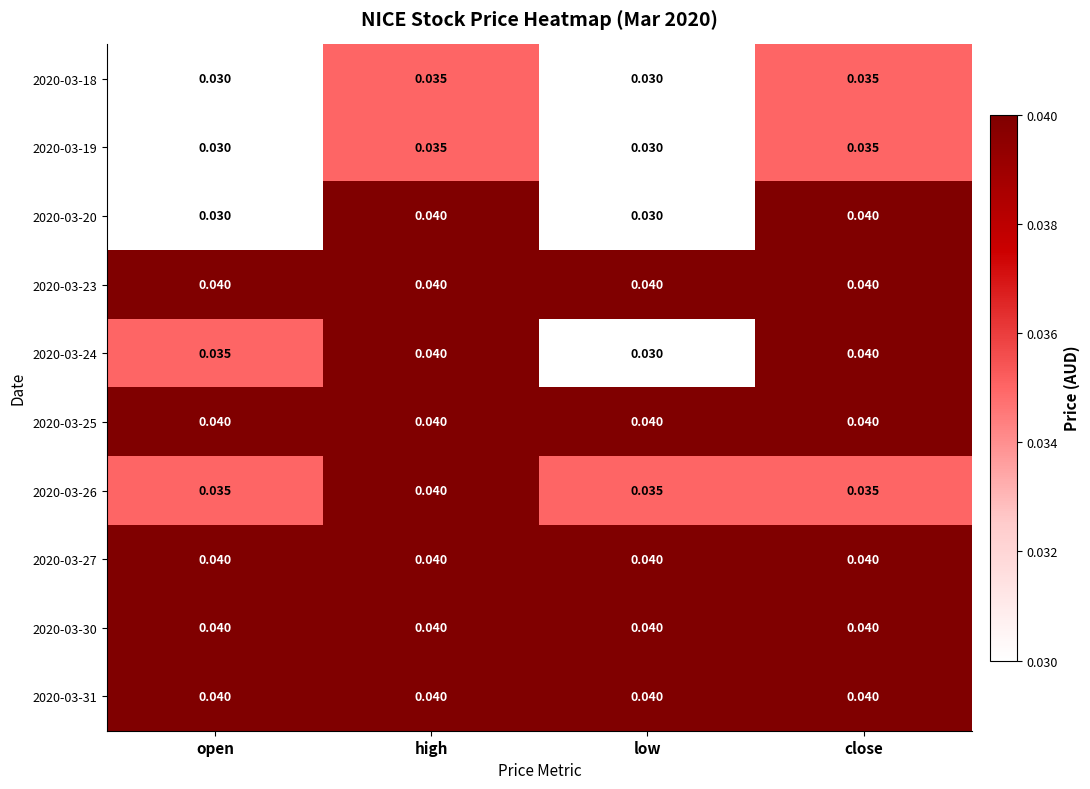

At which category is the sum across all series the highest?

high